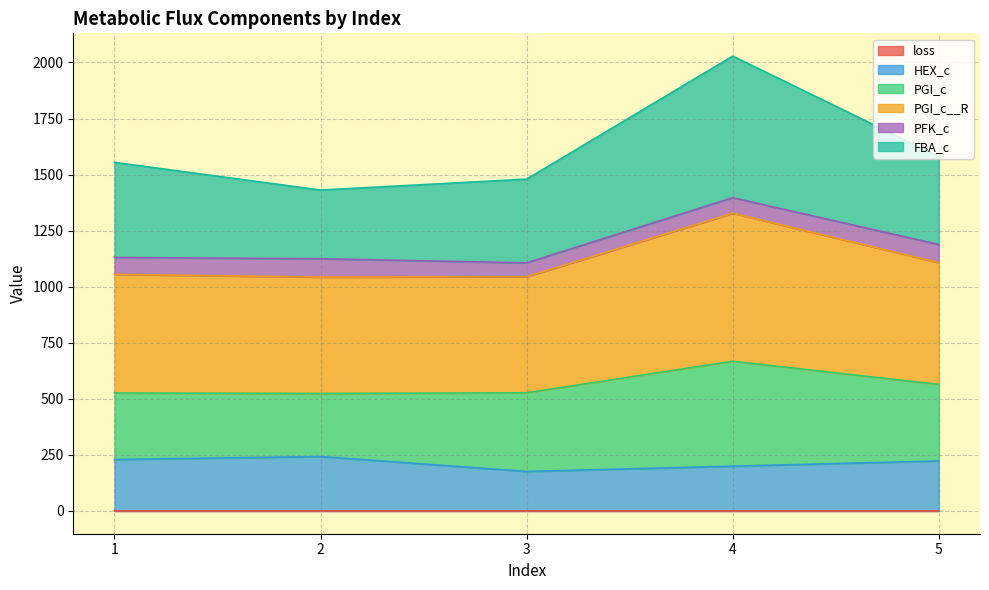

Does the chart have visible grid lines?

Yes